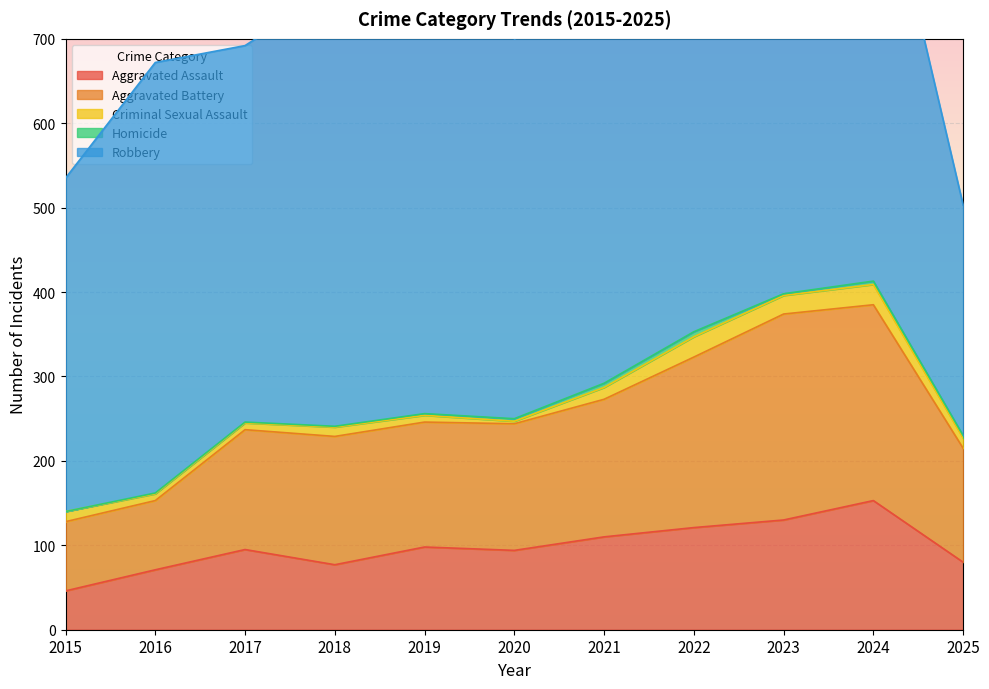

The Aggravated Assault series shows 46 at 2015. True or false?

True